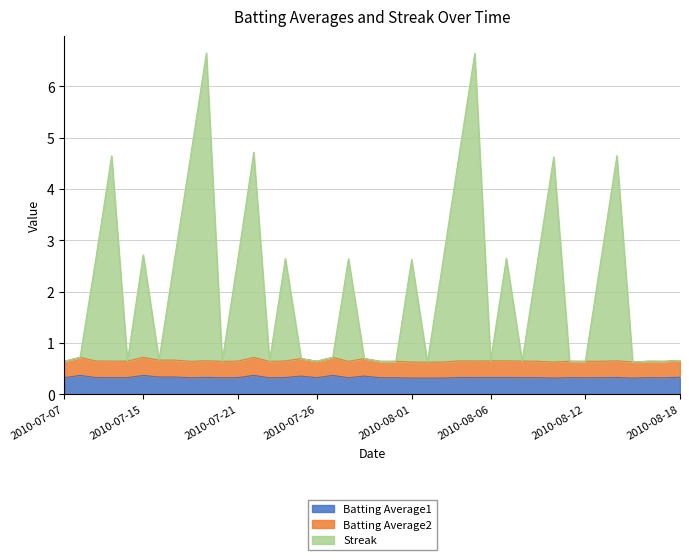

What is the total value across all series at 2010-08-01?

2.6